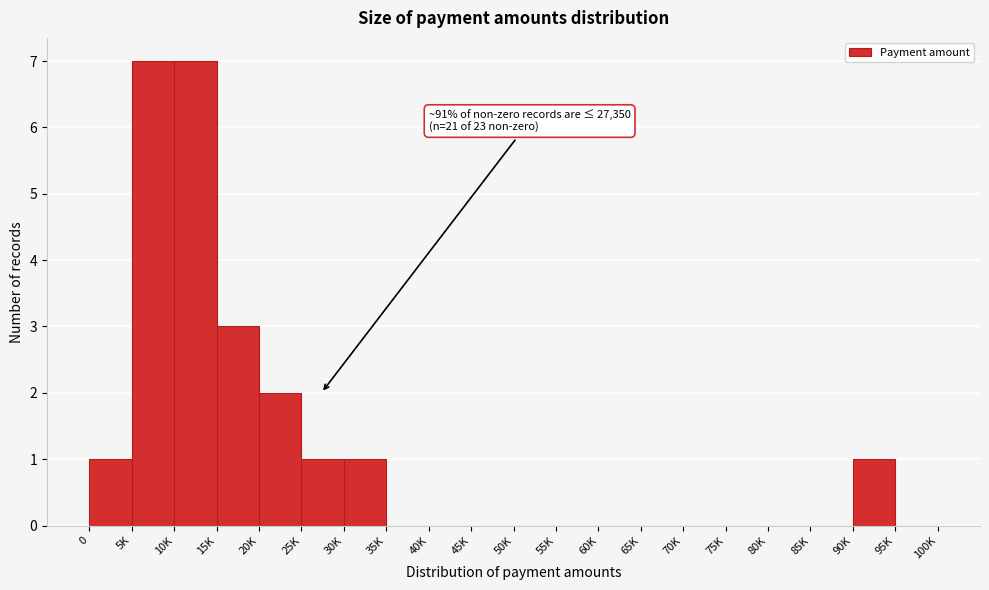

Reading left to right, what are all the values shown in this chart?

0=1	5K=7	10K=7	15K=3	20K=2	25K=1	30K=1	35K=0	40K=0	45K=0	50K=0	55K=0	60K=0	65K=0	70K=0	75K=0	80K=0	85K=0	90K=1	95K=0